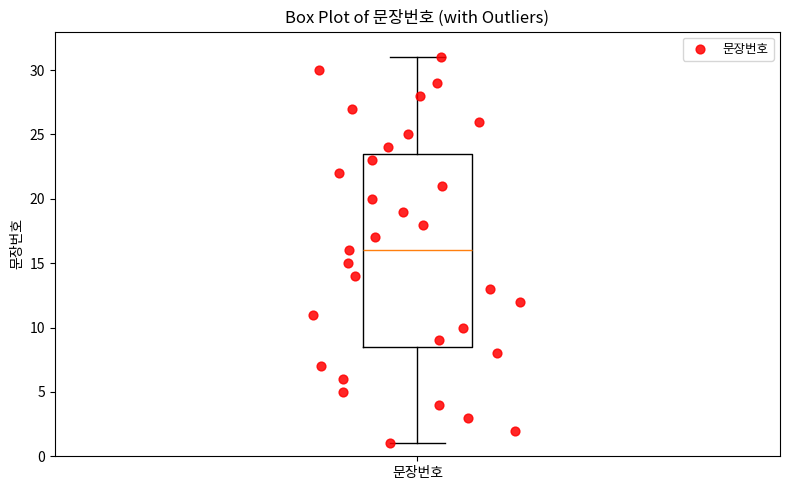

Transcribe this box plot: give where the median line is, the range the box spans, and where the two whiskers end, as read against the y-axis. The values are not printed on the chart, so give them approximately, as read against the axis.

median 16.0, box 8.5 to 23.5, whiskers 1.0 to 31.0